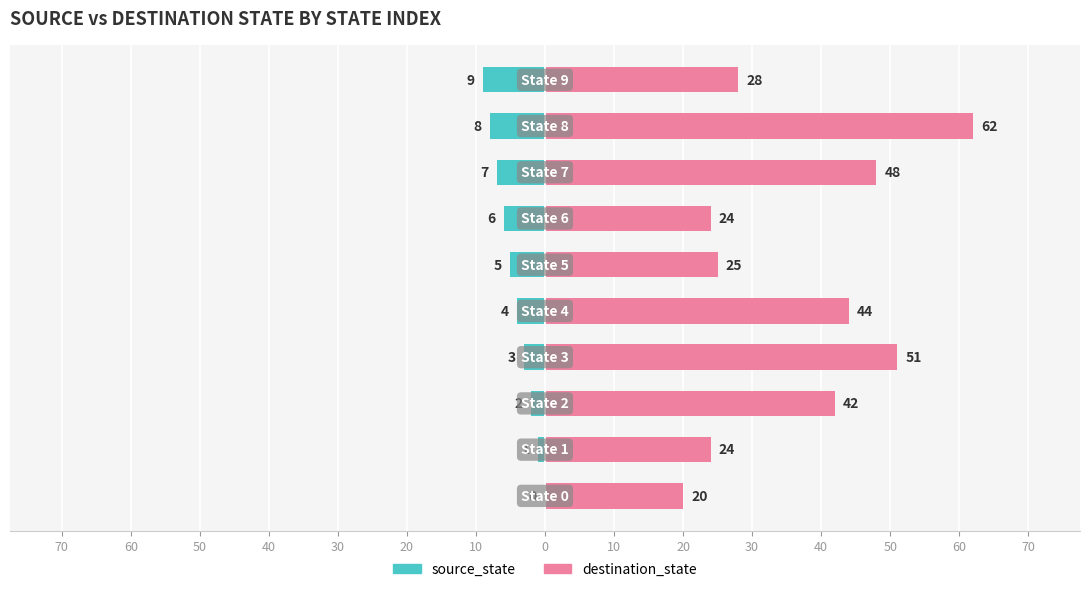

At how many categories does at least one series exceed 29?

5